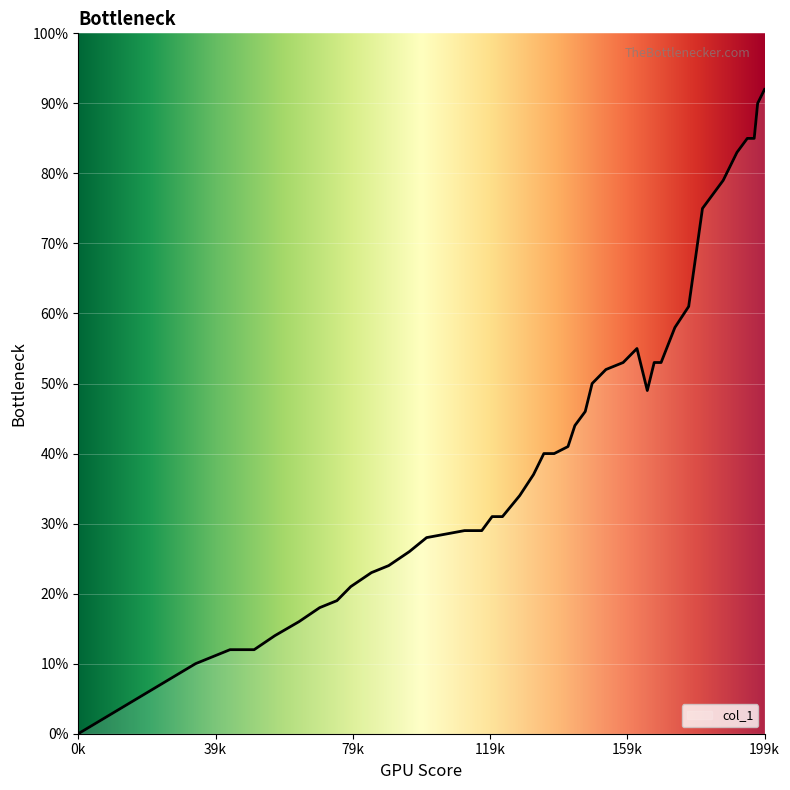

What is the sum of all values?

17.0